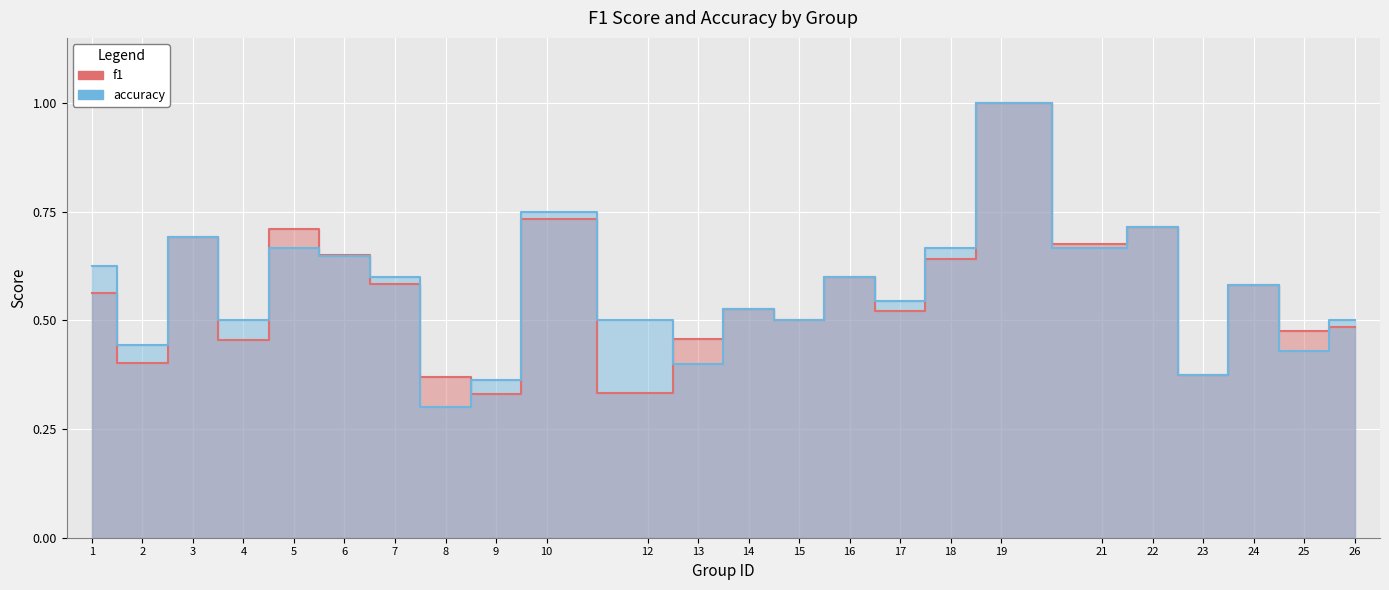

Rank the categories by f1 value from lowest to highest.

9, 12, 8, 23, 2, 4, 13, 25, 26, 15, 17, 14, 1, 24, 7, 16, 18, 6, 21, 3, 5, 22, 10, 19